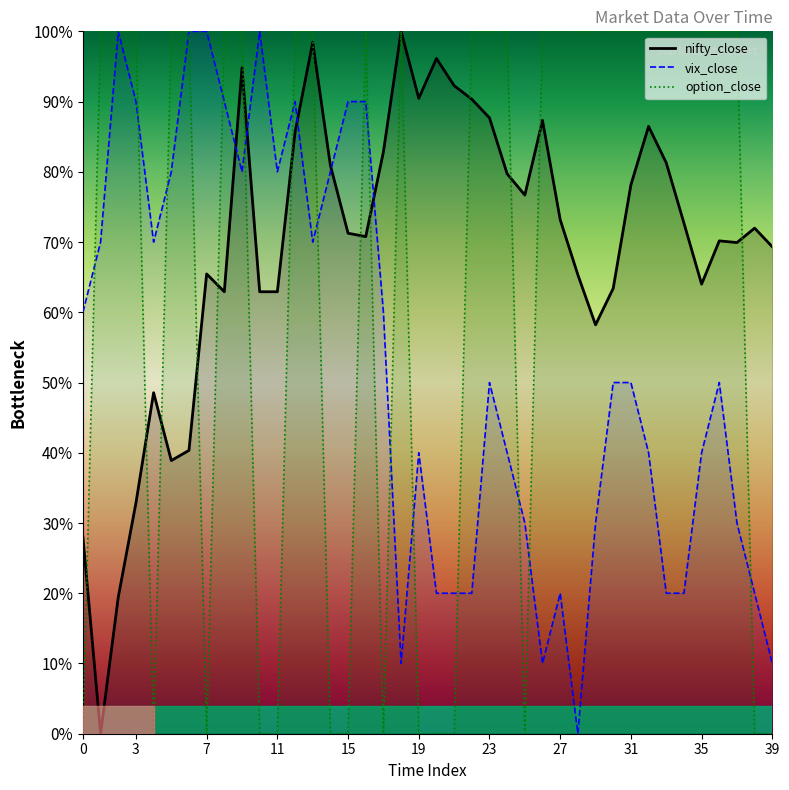

Where does the nifty_close series first go above 71?

9